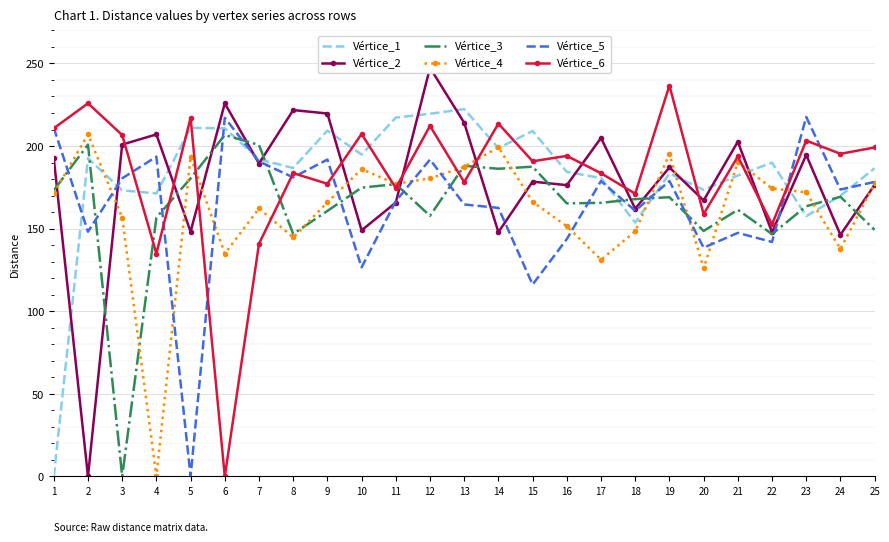

At which label does Vértice_2 reach its peak?

12